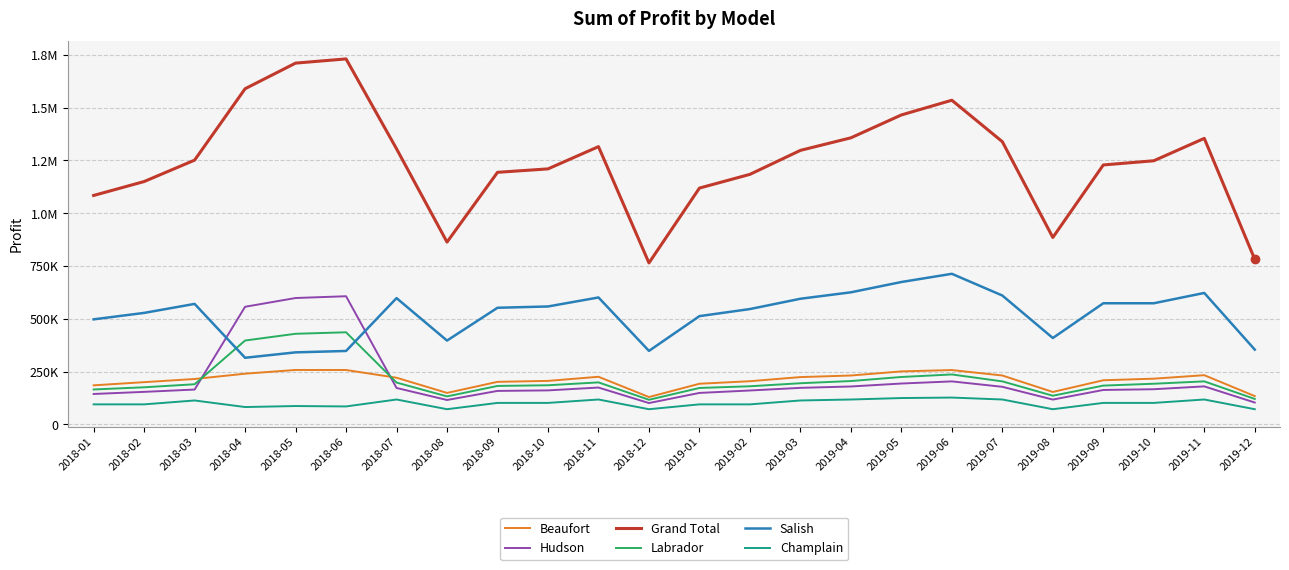

What is the label of the 13th point from the right?

2018-12